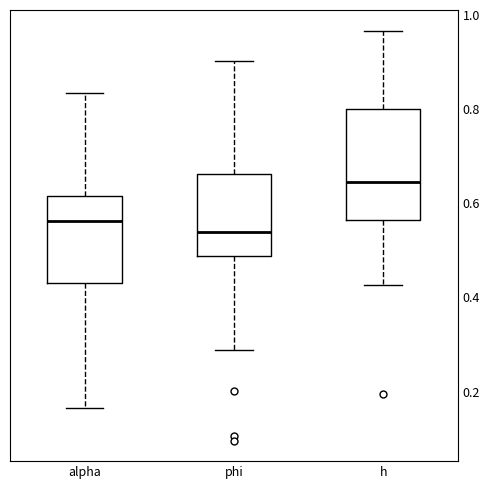

Reading left to right, transcribe this box plot: for each box, give where its median line is, the range the box spans, and where its two whiskers end, as read against the y-axis. The values are not printed on the chart, so give them approximately, as read against the axis.

alpha: median 0.56, box 0.44 to 0.62, whiskers 0.16 to 0.84
phi: median 0.54, box 0.48 to 0.66, whiskers 0.28 to 0.90
h: median 0.64, box 0.56 to 0.80, whiskers 0.42 to 0.96